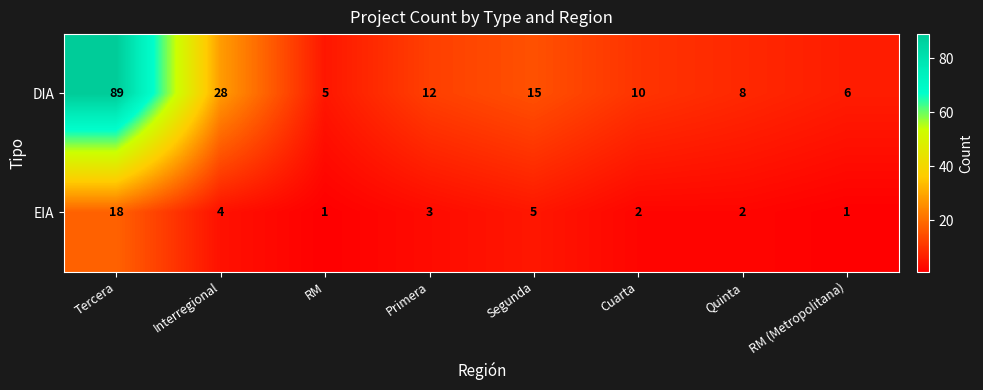

Reading left to right, extract all data points from this chart.

DIA: 89	28	5	12	15	10	8	6
EIA: 18	4	1	3	5	2	2	1